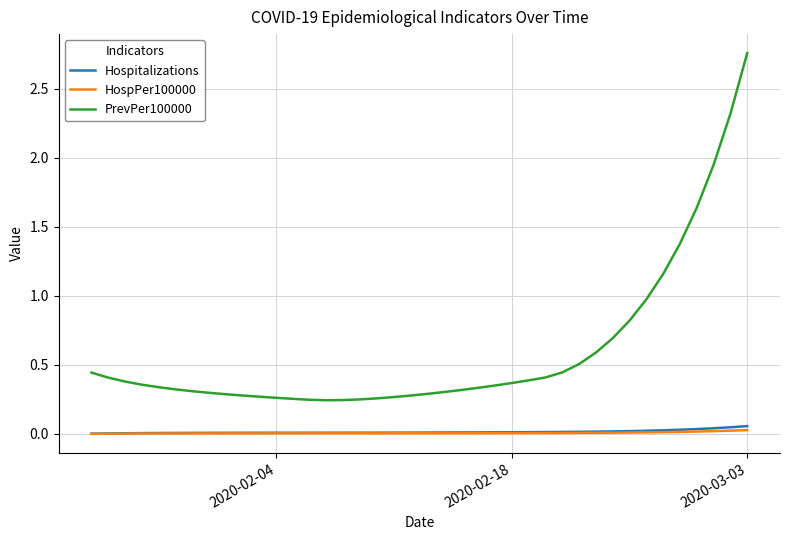

True or false: PrevPer100000 and Hospitalizations cross at least once.

False